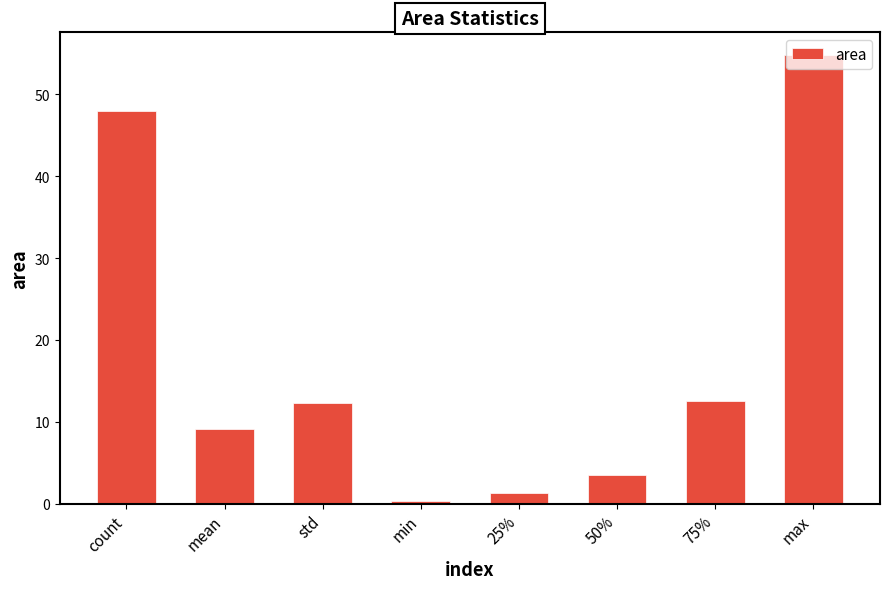

What is the average value?

17.8